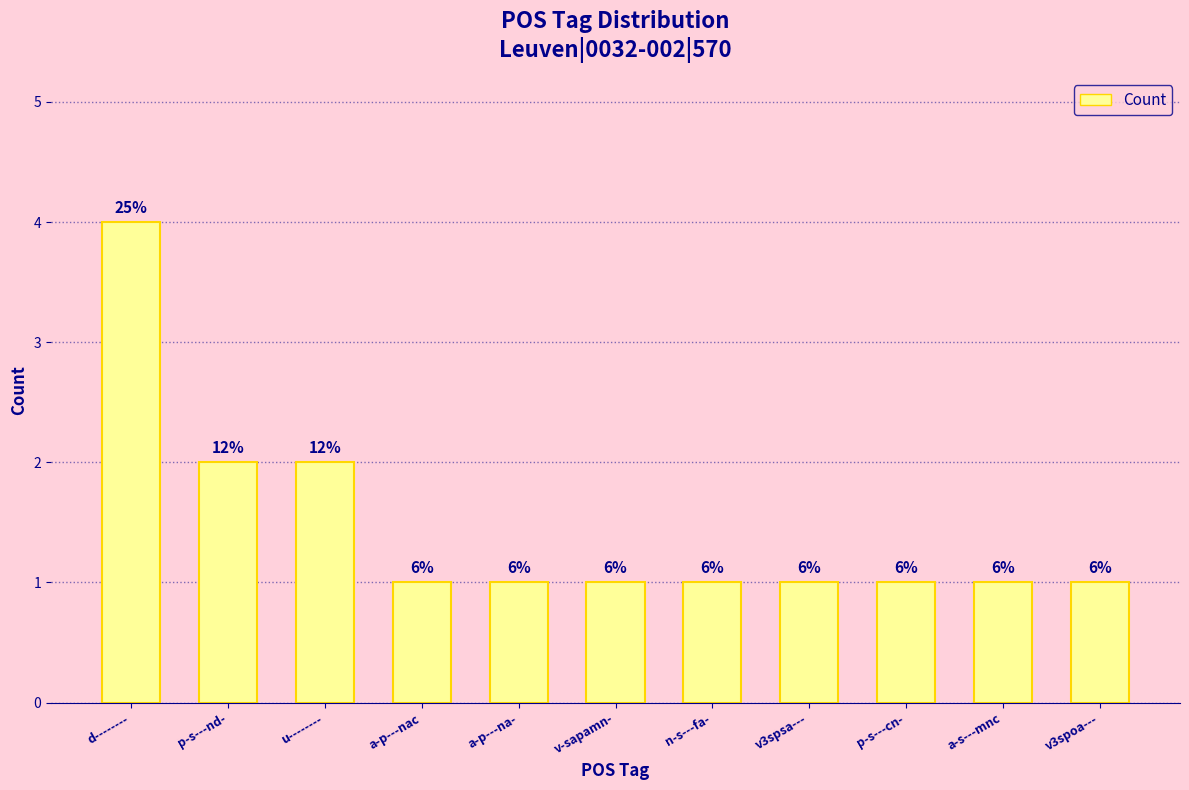

Rank the categories by value from highest to lowest.

d--------, p-s---nd-, u--------, a-p---nac, a-p---na-, v-sapamn-, n-s---fa-, v3spsa---, p-s---cn-, a-s---mnc, v3spoa---